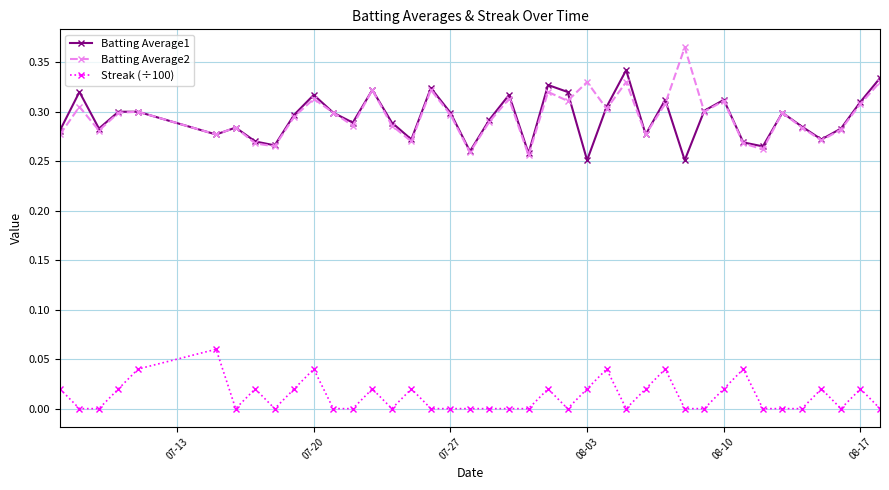

Which series has the widest spread of values?

Batting Average2